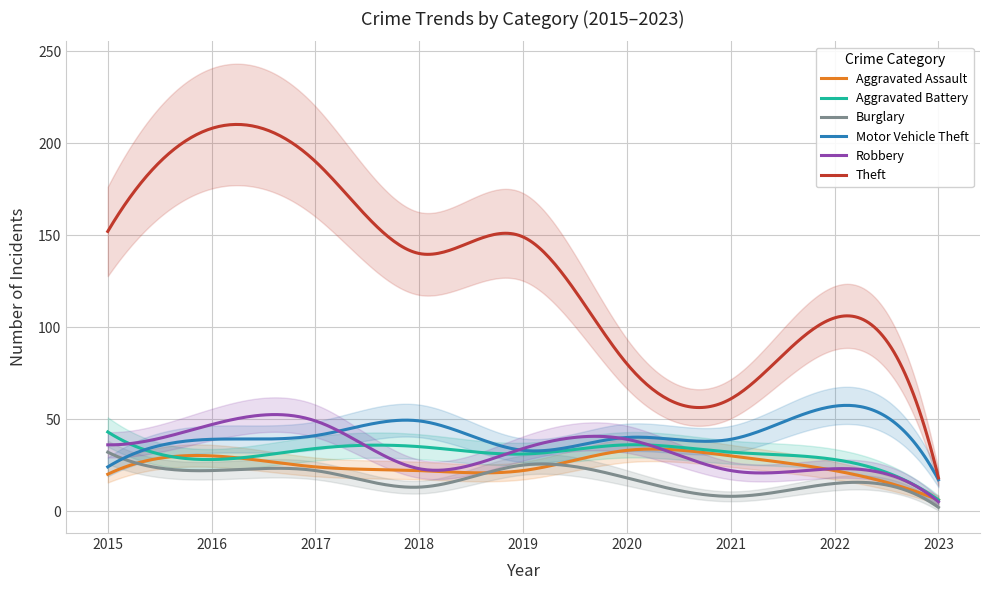

Is it true that Theft equals 140 at 2018?

True